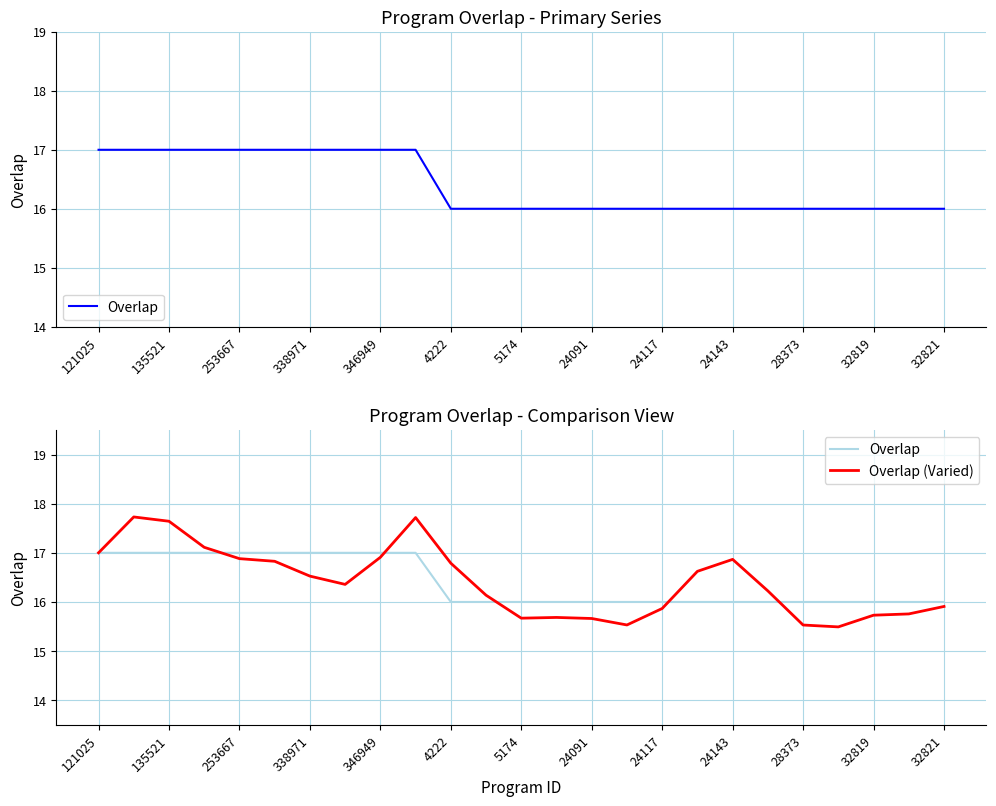

Reading left to right, what are all the values shown in this chart?

Overlap: 17.0	17.0	17.0	17.0	17.0	17.0	17.0	17.0	17.0	17.0	16.0	16.0	16.0	16.0	16.0	16.0	16.0	16.0	16.0	16.0	16.0	16.0	16.0	16.0	16.0
Overlap (Varied): 17.0	17.7	17.6	17.1	16.9	16.8	16.5	16.4	16.9	17.7	16.8	16.1	15.7	15.7	15.7	15.5	15.9	16.6	16.9	16.2	15.5	15.5	15.7	15.8	15.9